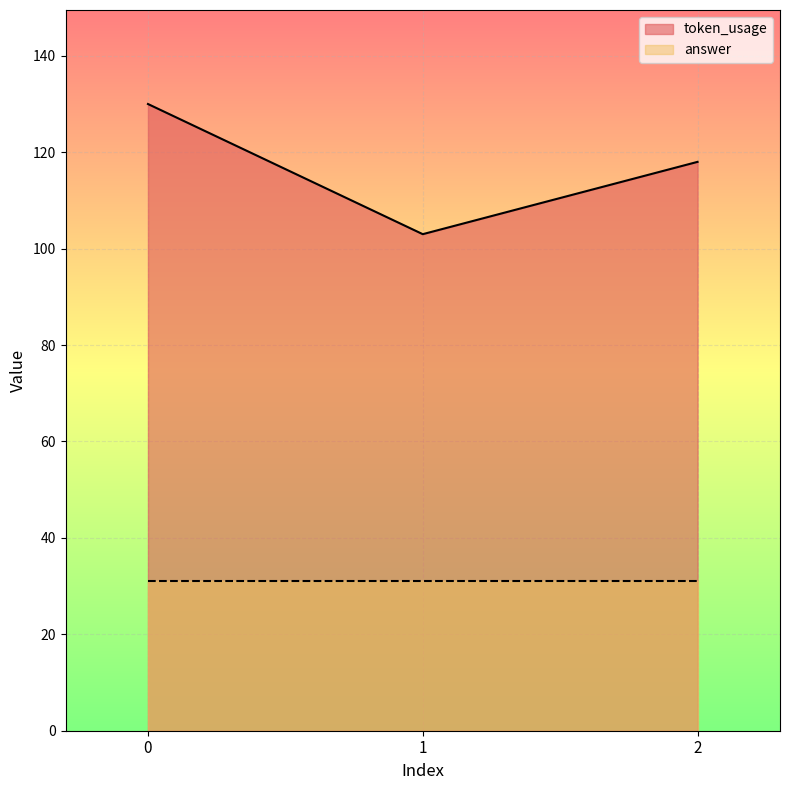

Which category has the lowest value across all series?

1